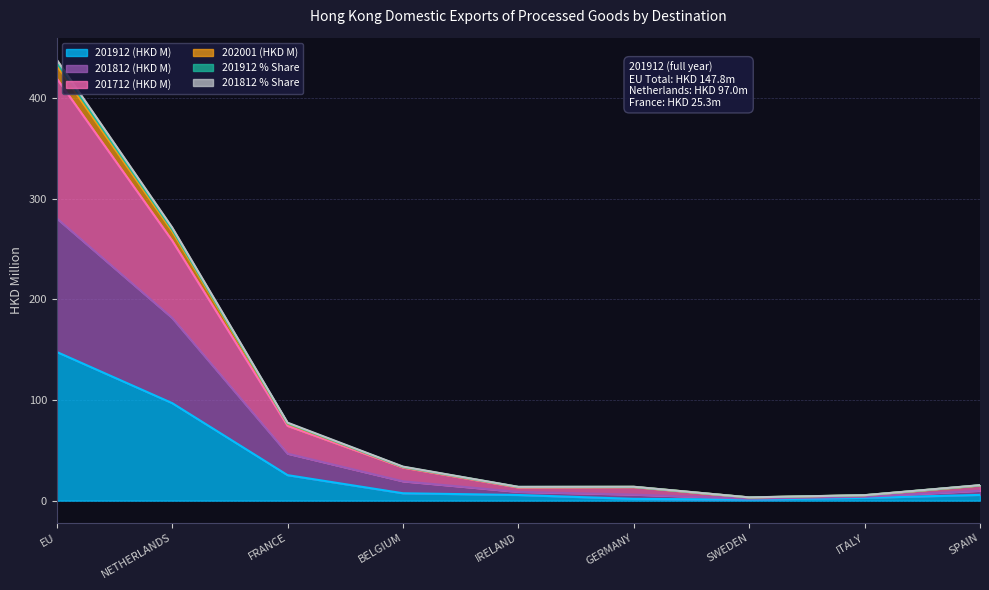

At how many categories does at least one series exceed 374?

1